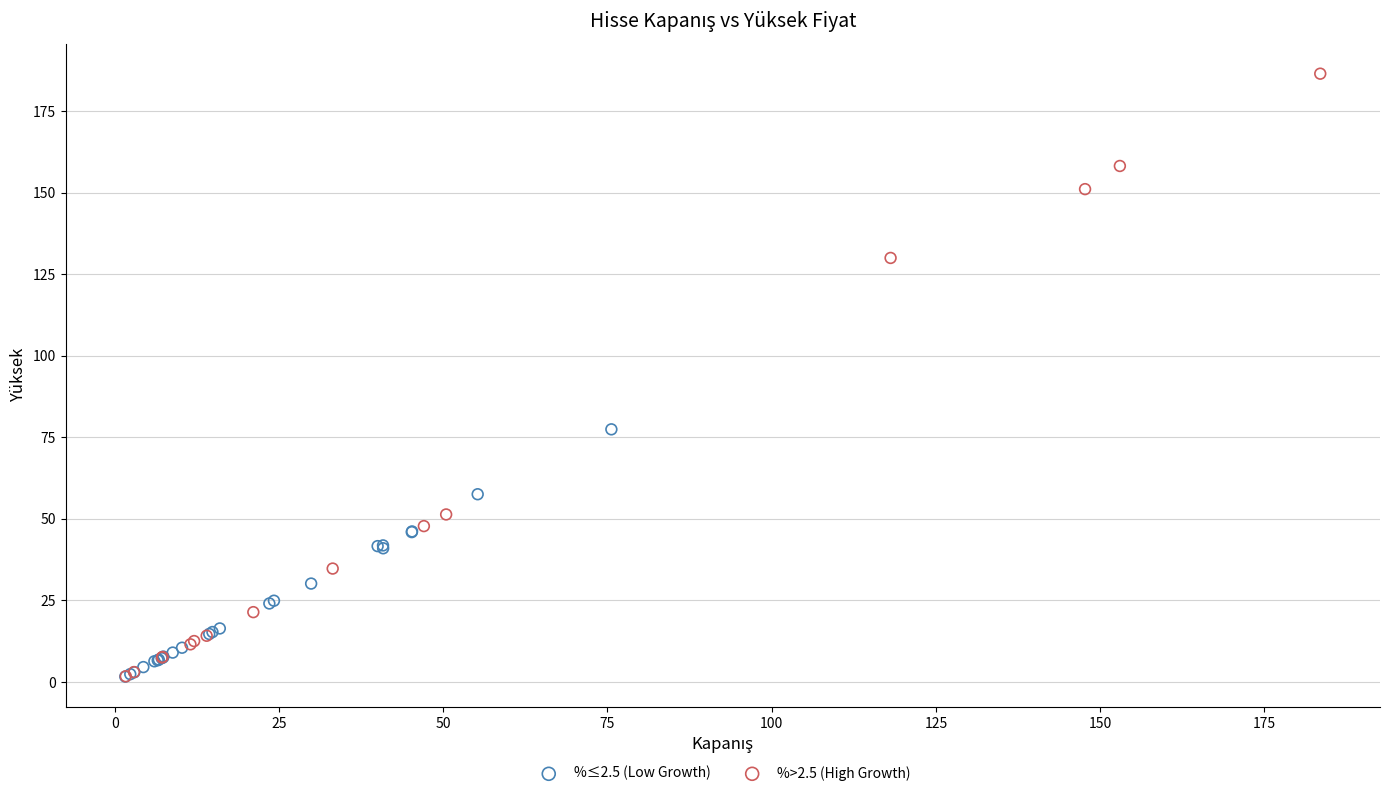

Which series contains the highest Y value?

%>2.5 (High Growth)